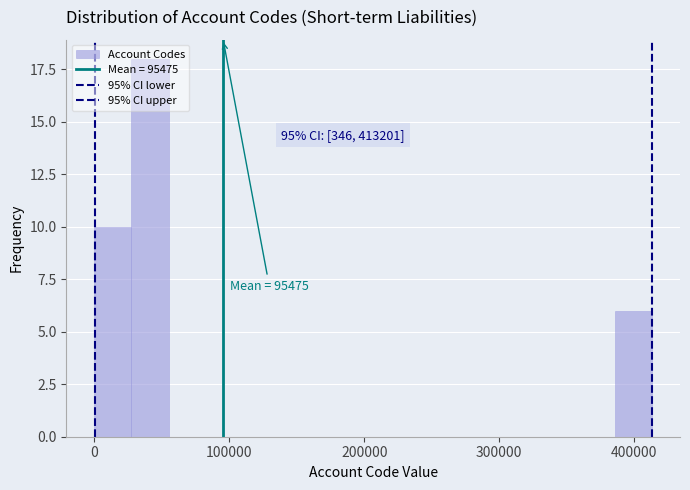

Around what value on the x-axis is the tallest bar? Give the approximate position of its centre, as read against the axis.

40000